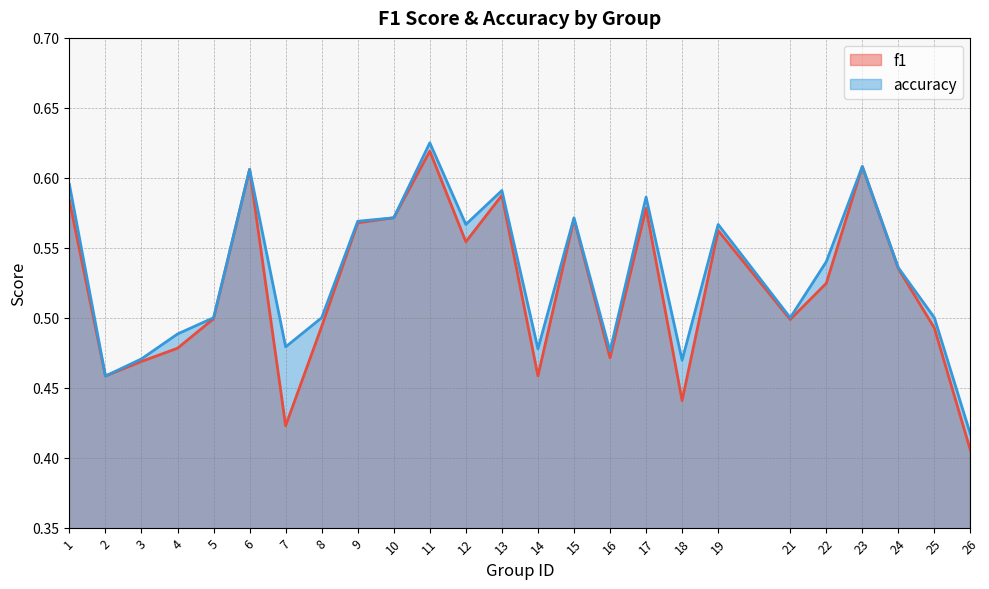

What is the value of the f1 point at the 2nd from the left?

0.5